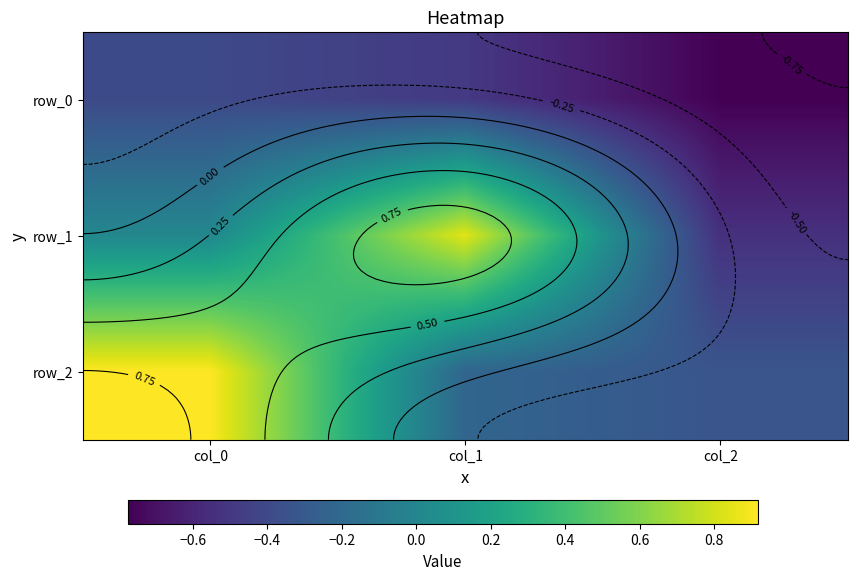

List the labels in order of row_0 value, smallest first.

col_2, col_1, col_0